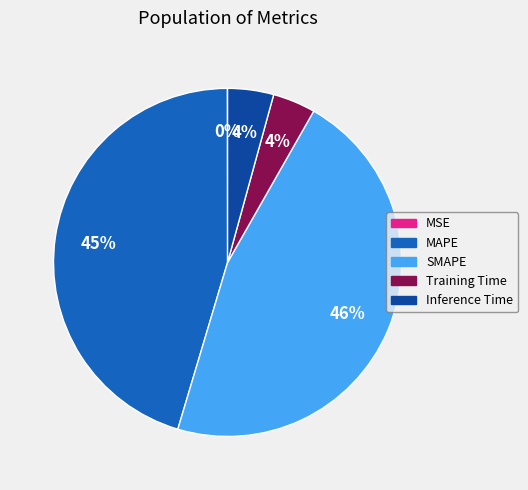

Is the sum of Inference Time and SMAPE greater than half?

Yes